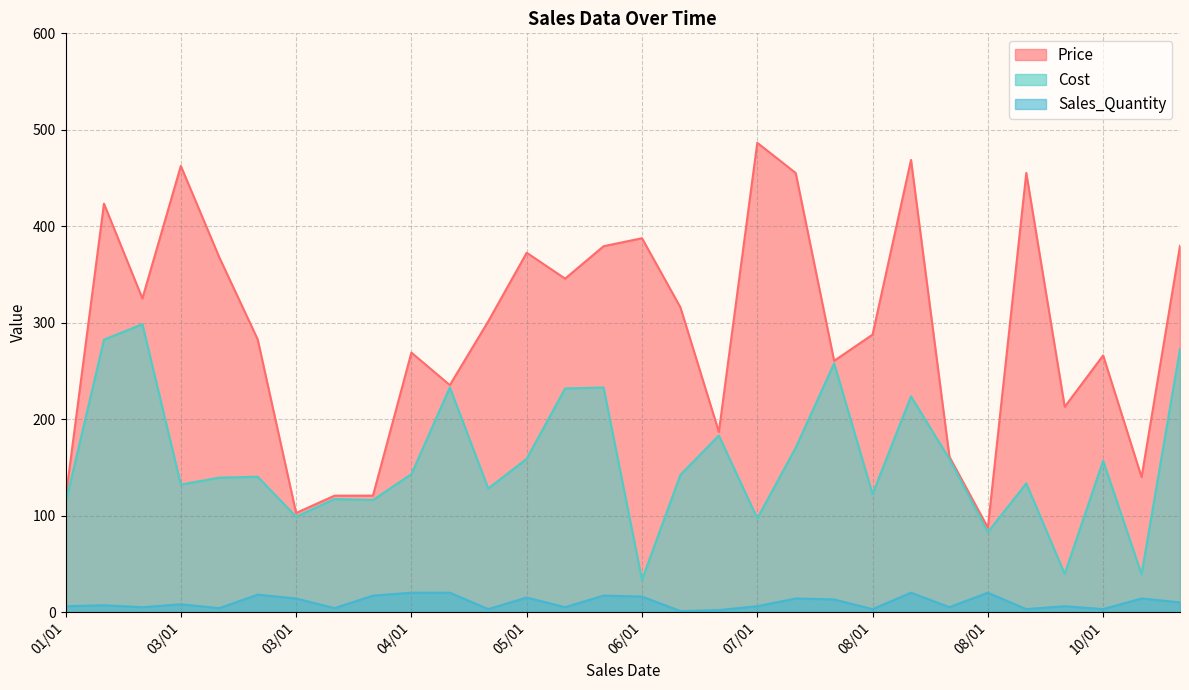

At how many categories does at least one series exceed 215?

21